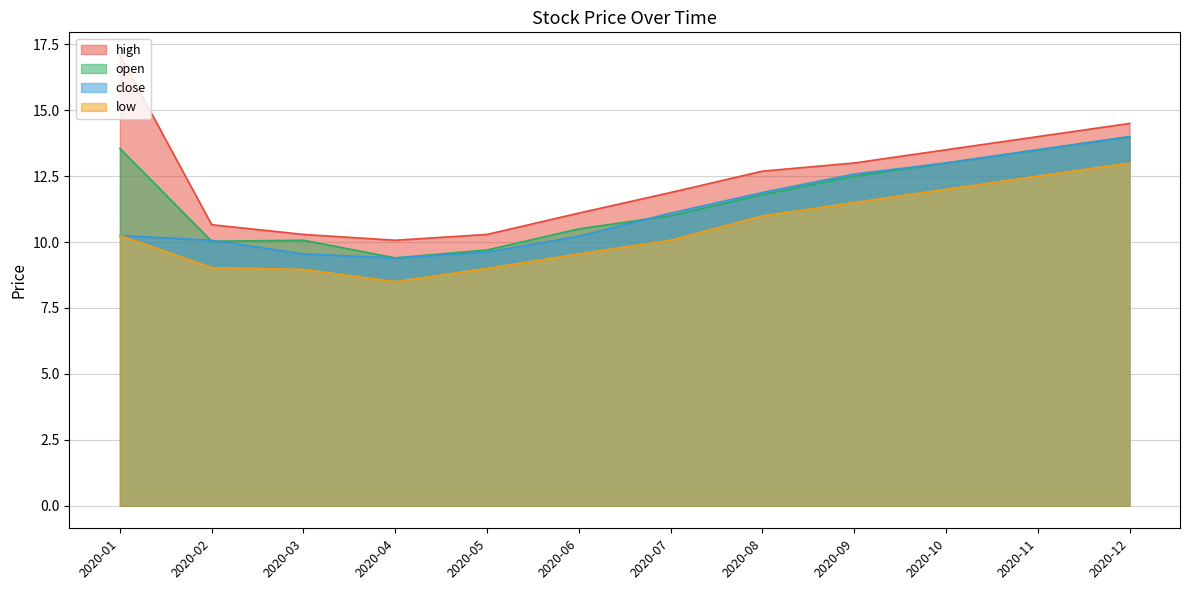

True or false: high has a value of 17.6 at 2020-04.

False